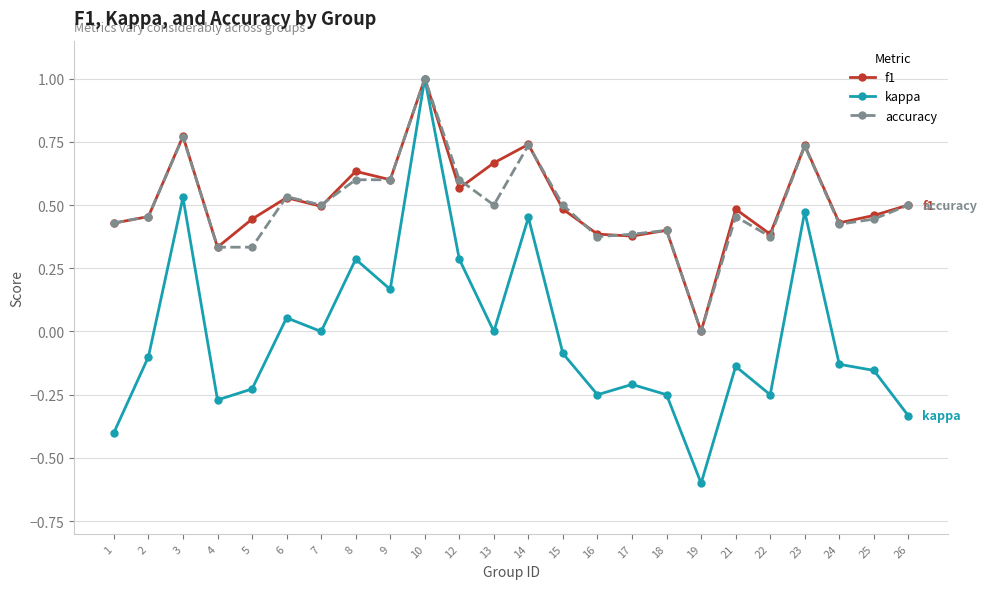

What is the difference between the maximum and minimum values in the kappa series?

1.6